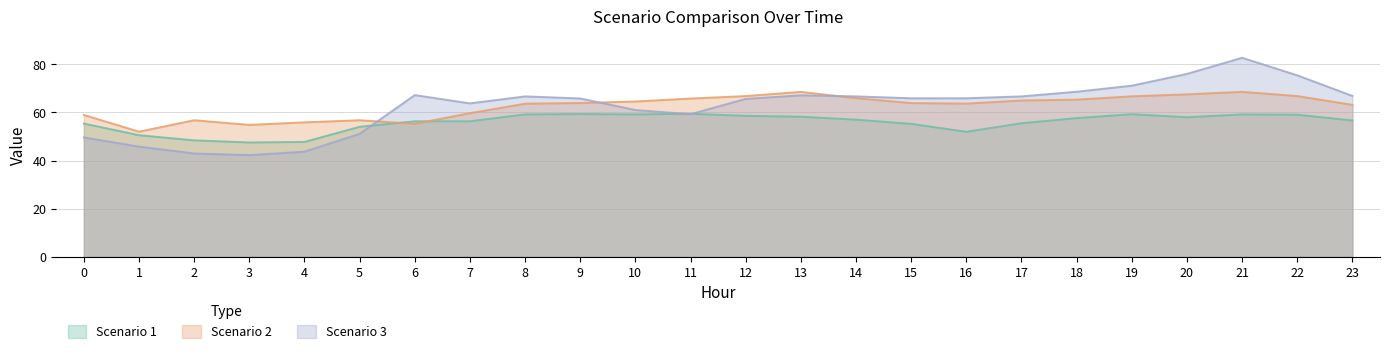

How many lines are shown in the chart?

3